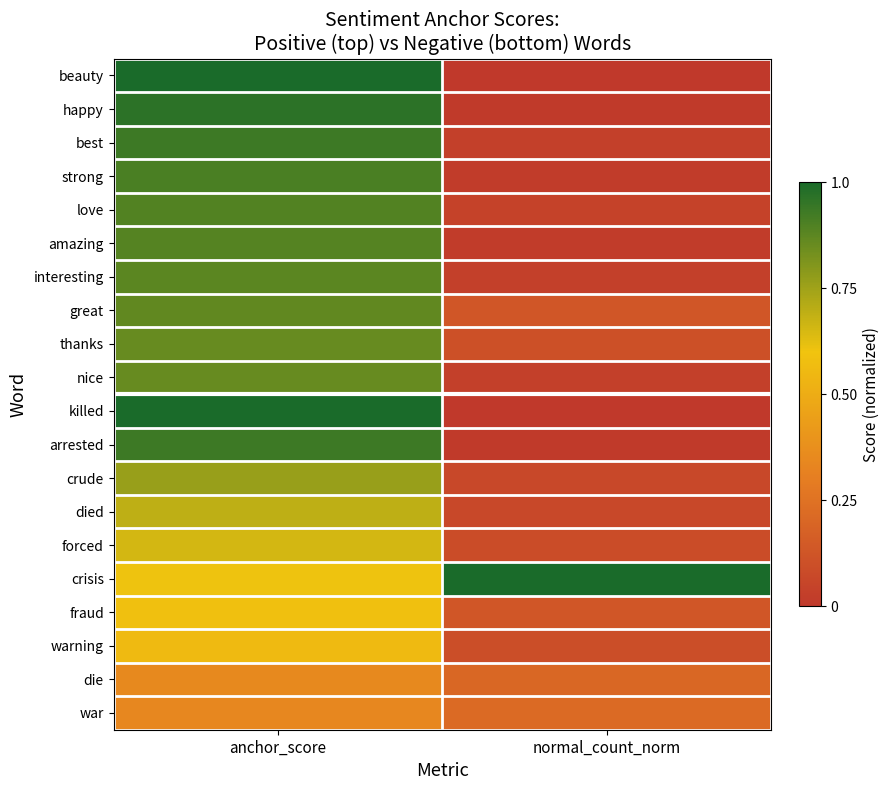

Which label corresponds to the largest value in the chart?

anchor_score